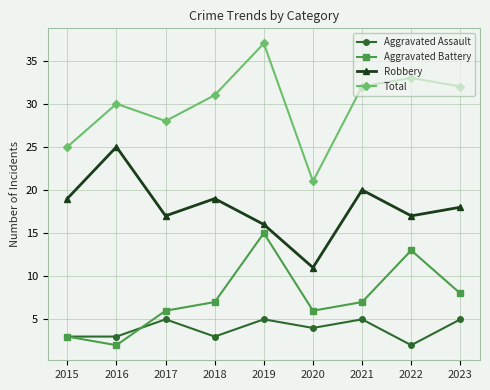

What are all the series names shown in the legend?

Aggravated Assault, Aggravated Battery, Robbery, Total